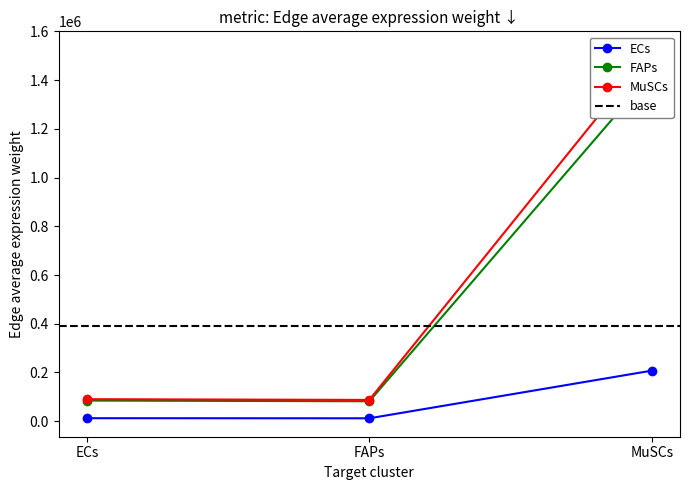

Which category has the highest value across all series?

MuSCs